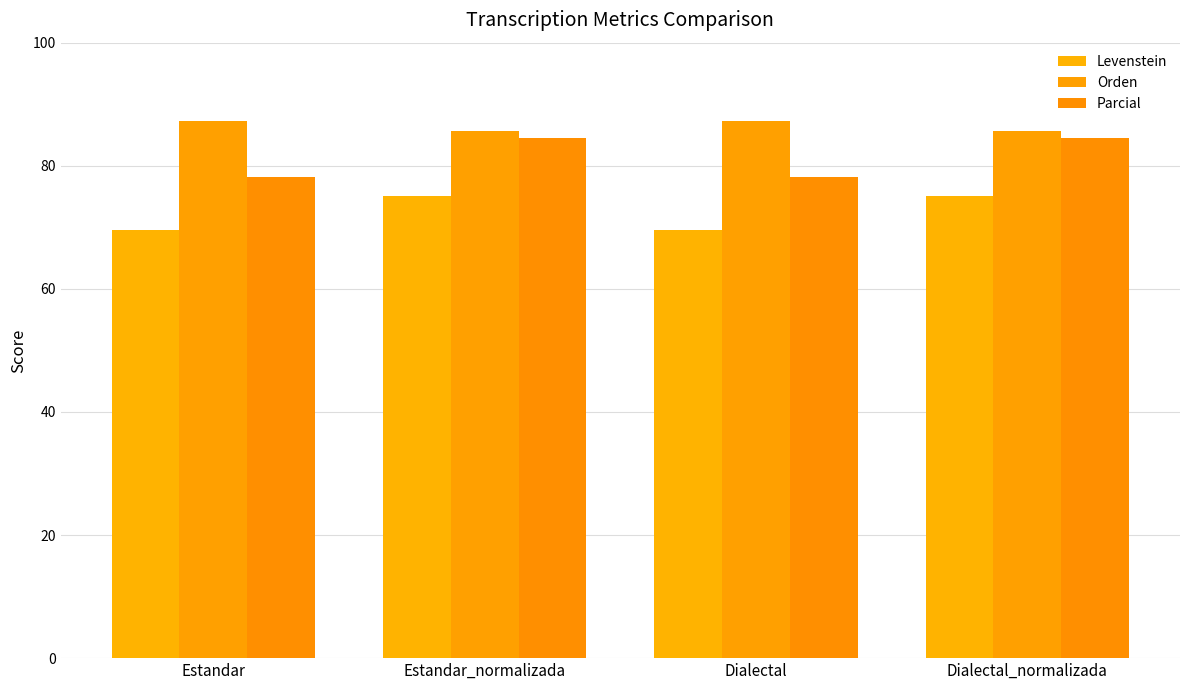

Reading left to right, what are all the values shown in this chart?

Levenstein: Estandar=69.6	Estandar_normalizada=75.1	Dialectal=69.6	Dialectal_normalizada=75.1
Orden: Estandar=87.3	Estandar_normalizada=85.7	Dialectal=87.3	Dialectal_normalizada=85.7
Parcial: Estandar=78.2	Estandar_normalizada=84.6	Dialectal=78.2	Dialectal_normalizada=84.6